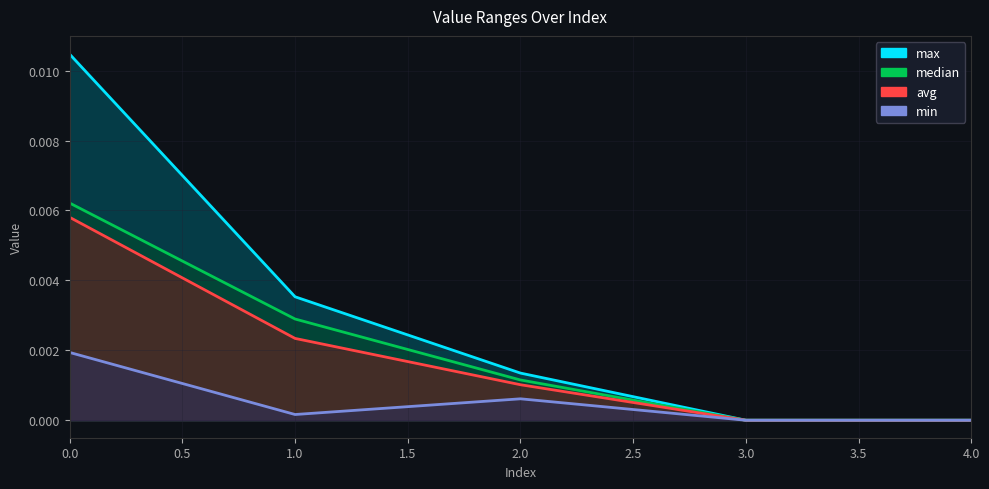

Rank the series by their maximum value, from highest to lowest.

max, median, avg, min